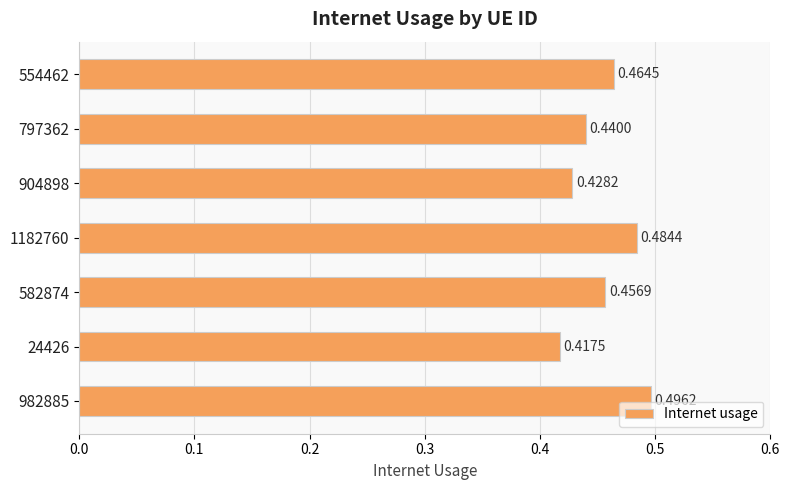

Rank the categories by value from lowest to highest.

24426, 904898, 797362, 582874, 554462, 1182760, 982885